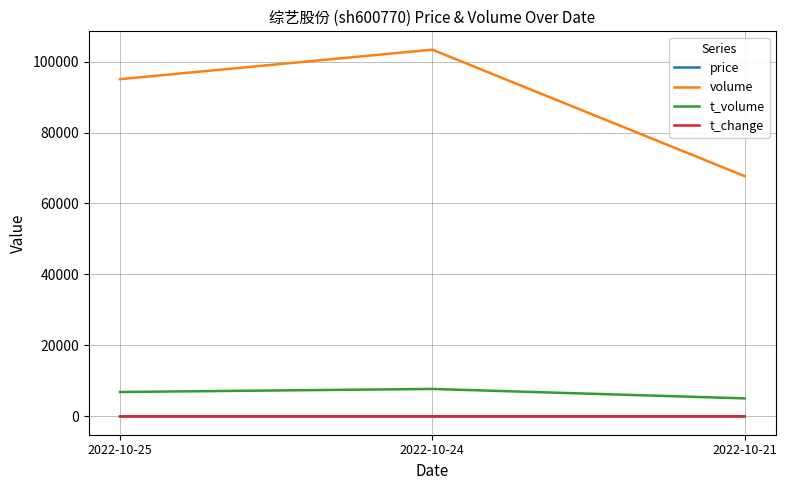

List the labels in order of volume value, largest first.

2022-10-24, 2022-10-25, 2022-10-21